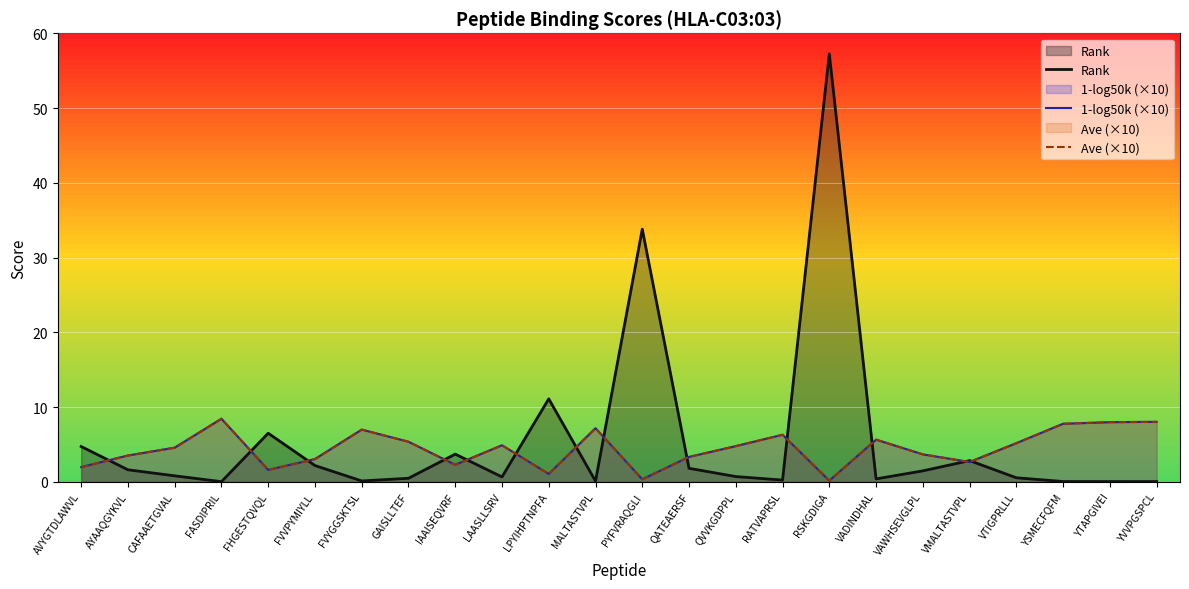

At which category is the sum across all series the highest?

RSKGDIGA